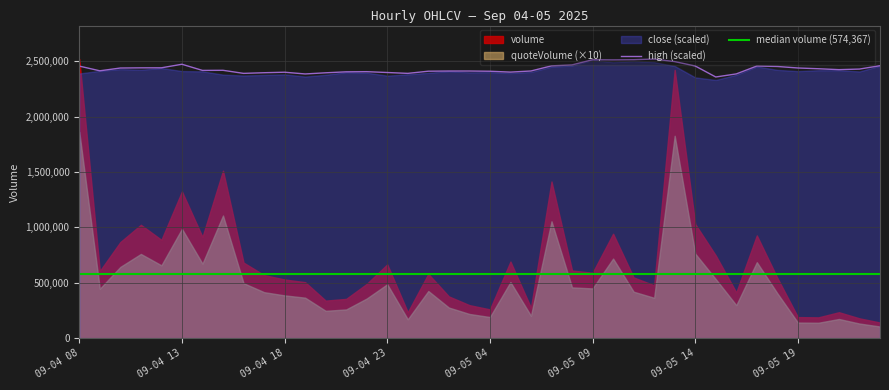

Reading left to right, transcribe all the data shown in this chart.

volume: 2519128.3	605562.1	867100.0	1022746.8	886926.0	1323361.5	913383.1	1510999.3	681700.6	569030.0	529189.9	505024.9	338494.0	354121.8	489292.4	665343.0	233652.4	579703.3	376351.3	297736.0	259235.8	690663.3	274455.9	1413478.8	610234.7	589935.0	942193.5	547783.0	476735.0	2420830.4	1029270.9	745964.2	412573.3	926734.0	543331.9	189709.6	187284.0	233675.3	178440.9	140705.6
quoteVolume: 186175.7	44559.7	64282.7	75994.9	65716.3	98674.2	67255.0	110682.9	49613.5	41486.4	38581.5	36521.5	24650.5	25894.0	35750.0	48618.0	16994.0	42531.8	27600.2	21823.5	19026.8	50615.1	20188.8	105460.9	45798.7	44856.8	71801.3	41912.4	36402.5	182638.0	76258.2	53269.8	29755.3	68554.0	40474.0	14045.1	13877.5	17270.4	13163.8	10477.4
high: 0.1	0.1	0.1	0.1	0.1	0.1	0.1	0.1	0.1	0.1	0.1	0.1	0.1	0.1	0.1	0.1	0.1	0.1	0.1	0.1	0.1	0.1	0.1	0.1	0.1	0.1	0.1	0.1	0.1	0.1	0.1	0.1	0.1	0.1	0.1	0.1	0.1	0.1	0.1	0.1
low: 0.1	0.1	0.1	0.1	0.1	0.1	0.1	0.1	0.1	0.1	0.1	0.1	0.1	0.1	0.1	0.1	0.1	0.1	0.1	0.1	0.1	0.1	0.1	0.1	0.1	0.1	0.1	0.1	0.1	0.1	0.1	0.1	0.1	0.1	0.1	0.1	0.1	0.1	0.1	0.1
close: 0.1	0.1	0.1	0.1	0.1	0.1	0.1	0.1	0.1	0.1	0.1	0.1	0.1	0.1	0.1	0.1	0.1	0.1	0.1	0.1	0.1	0.1	0.1	0.1	0.1	0.1	0.1	0.1	0.1	0.1	0.1	0.1	0.1	0.1	0.1	0.1	0.1	0.1	0.1	0.1